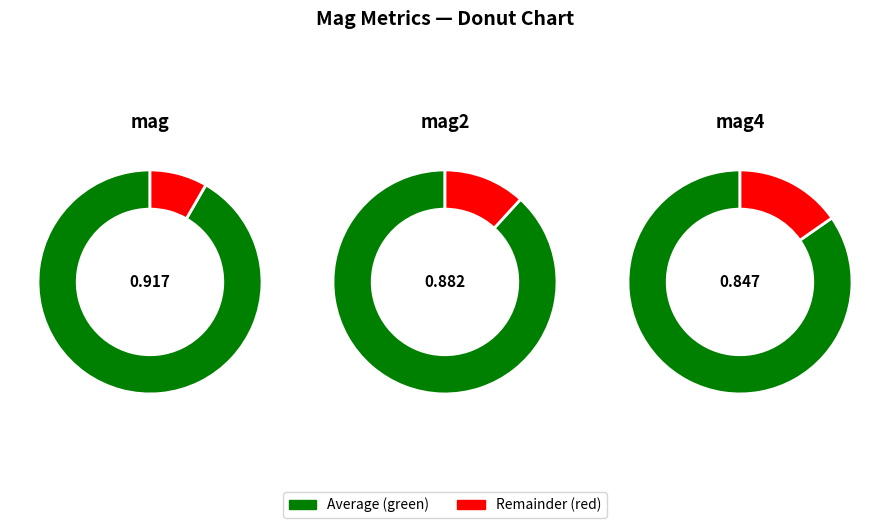

Does mag2 account for over 50% of the chart?

No